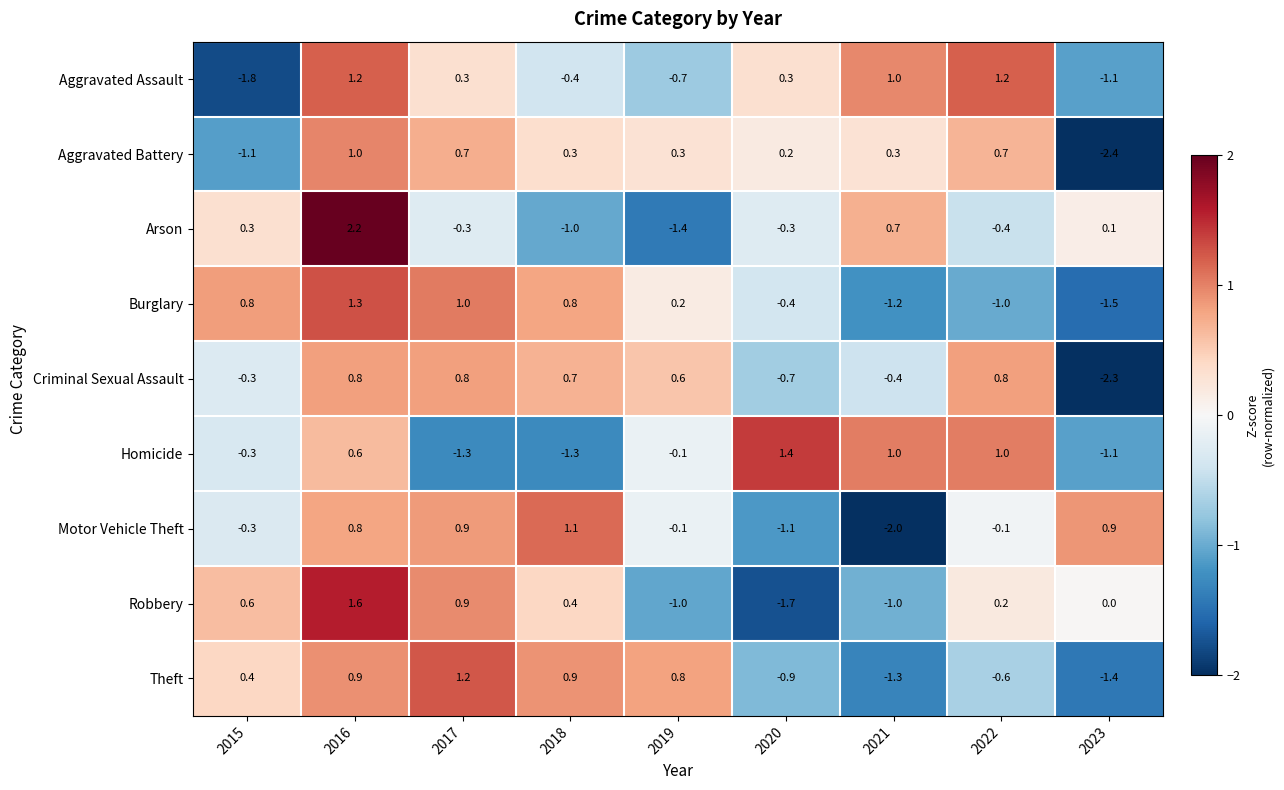

Where is Robbery nearest to the value 0?

2023